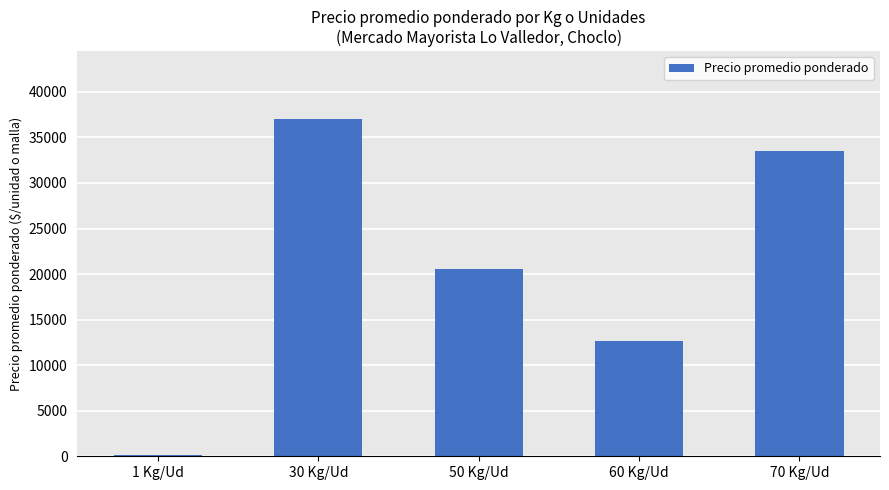

Reading left to right, extract all data points from this chart.

143.8	37054.7	20571.0	12625.5	33479.2